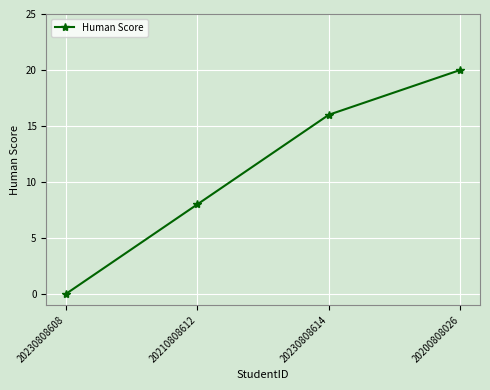

Does the chart display data point markers on the line(s)?

Yes